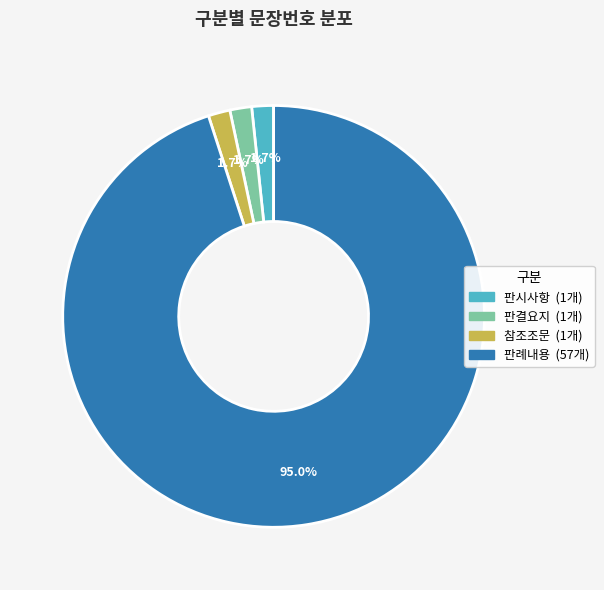

To the nearest percent, what is the difference between the 판례내용 and 참조조문 slice percentages?

93%